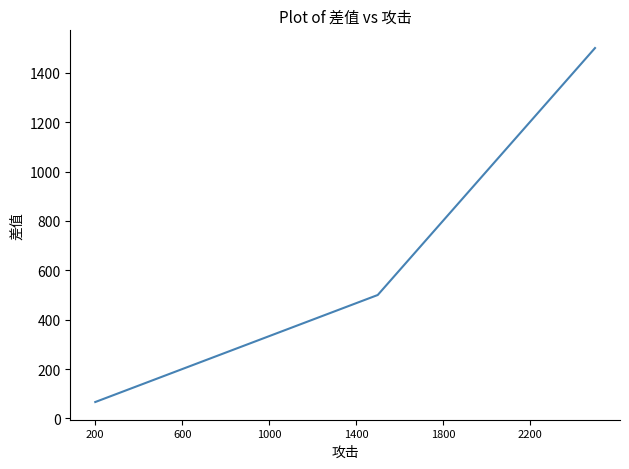

What is the difference between the maximum and minimum values?

1433.3